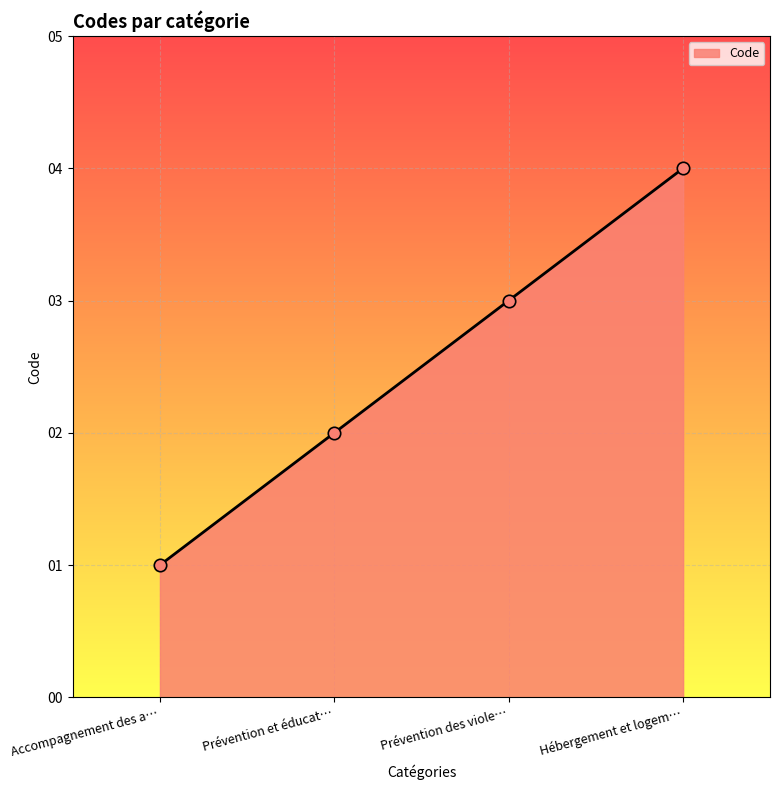

Which has a higher value, Hébergement et logem… or Prévention des viole…?

Hébergement et logem…